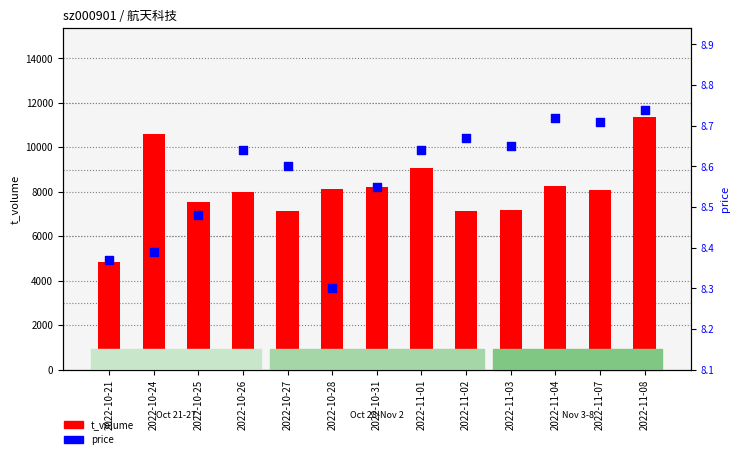

What are all the series names shown in the legend?

t_volume, price